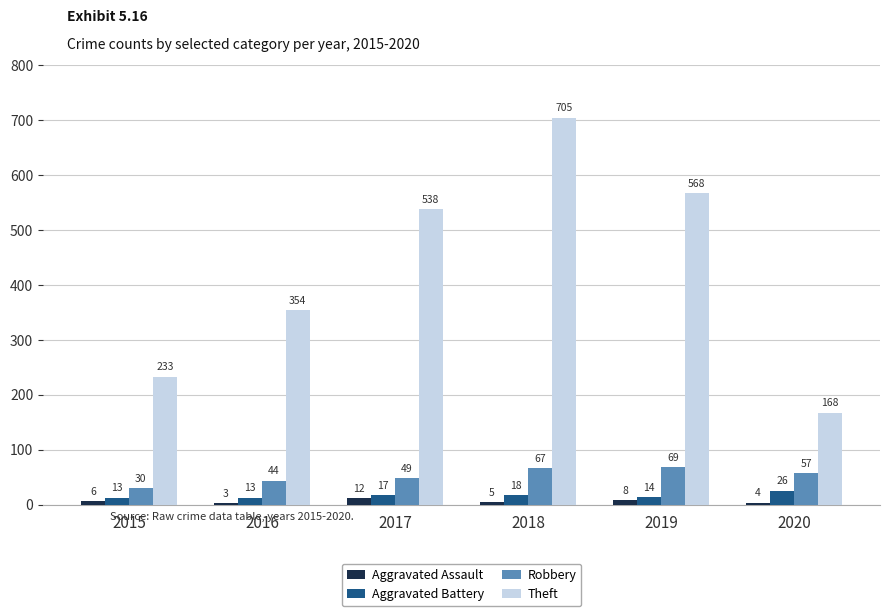

Count the number of categories in the chart.

6